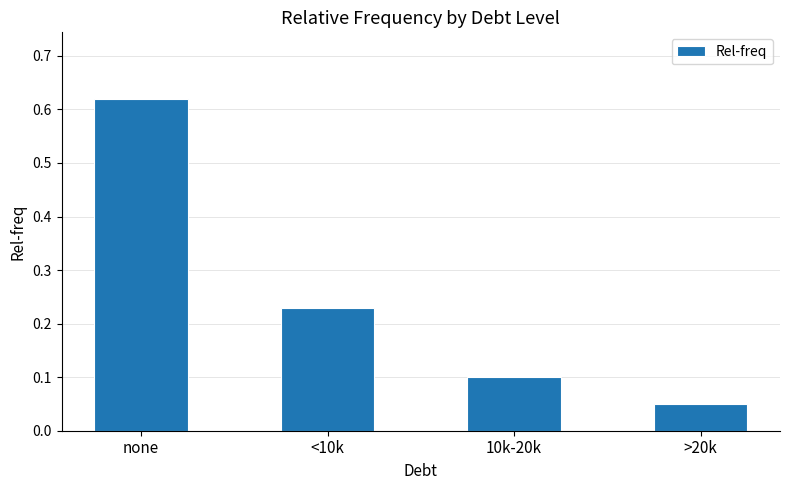

Does the chart contain any negative values?

No